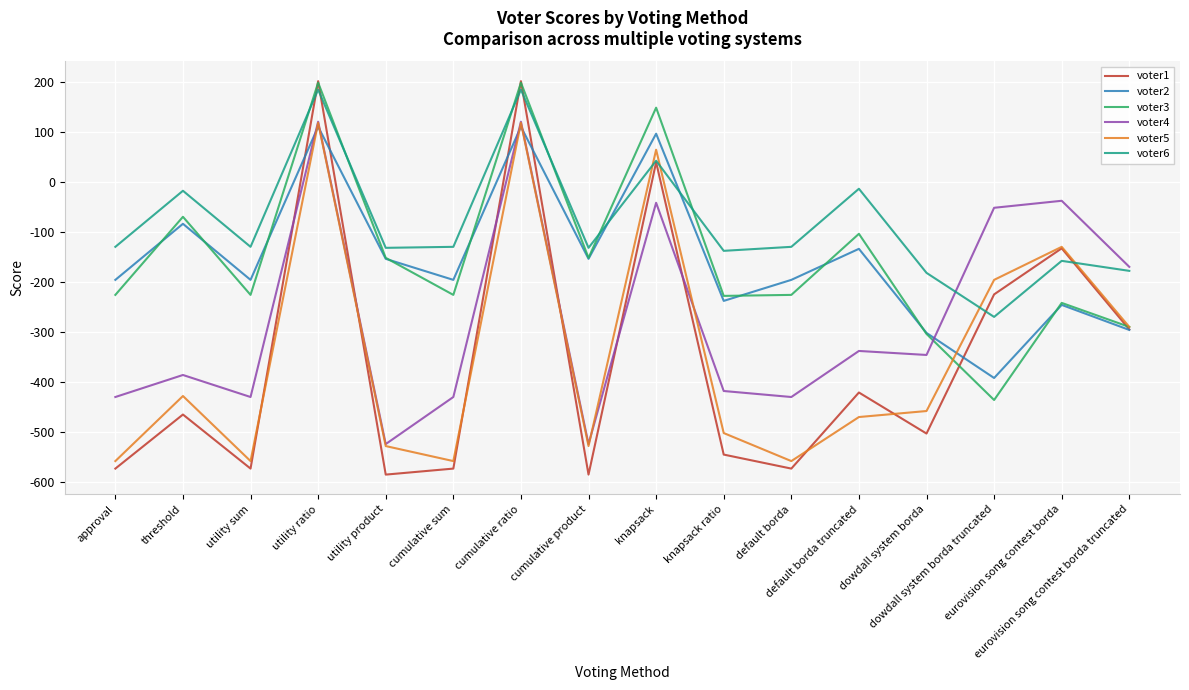

Which series has the widest spread of values?

voter1